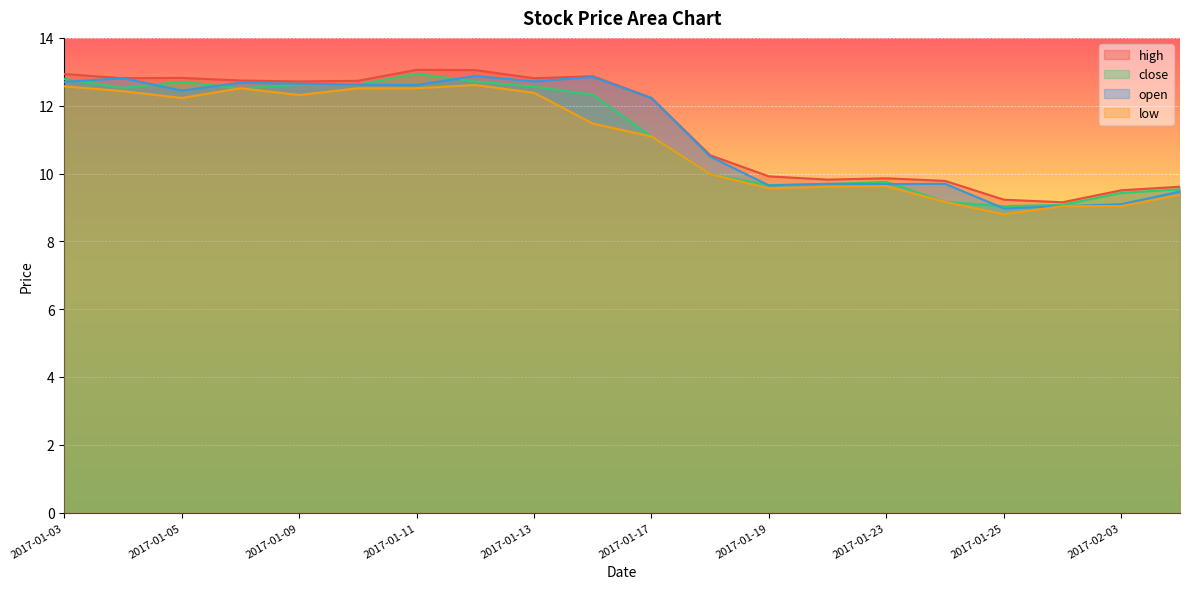

Rank the series by their maximum value, from highest to lowest.

high, close, open, low